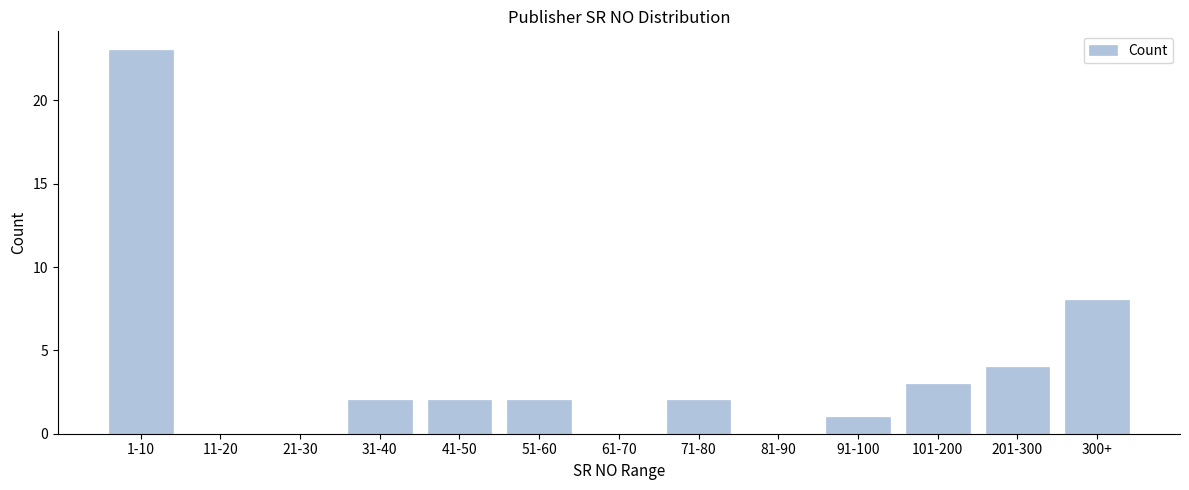

Reading left to right, transcribe all the data shown in this chart.

1-10=23	11-20=0	21-30=0	31-40=2	41-50=2	51-60=2	61-70=0	71-80=2	81-90=0	91-100=1	101-200=3	201-300=4	300+=8